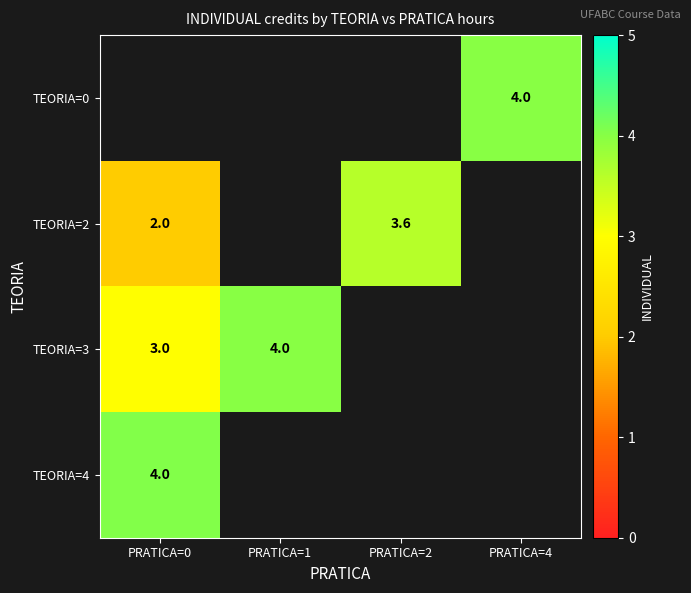

The value of TEORIA=3 at PRATICA=0 is 2.1. True or false?

False